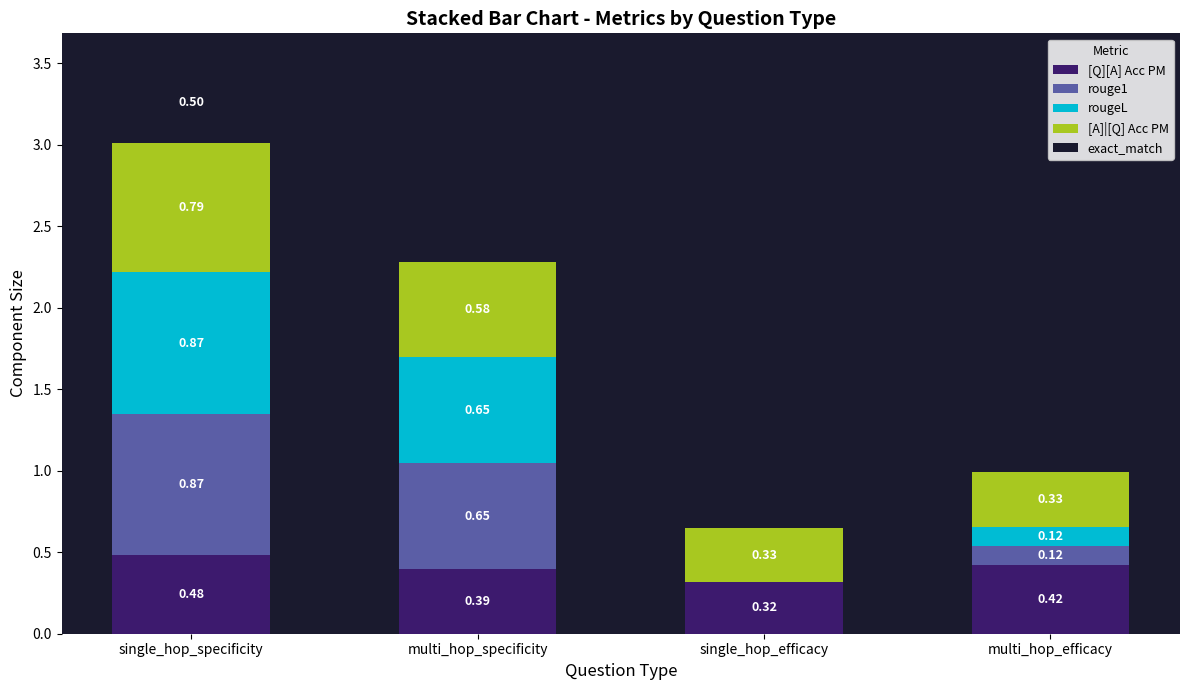

Which category has the highest value in the [Q][A] Acc PM series?

single_hop_specificity